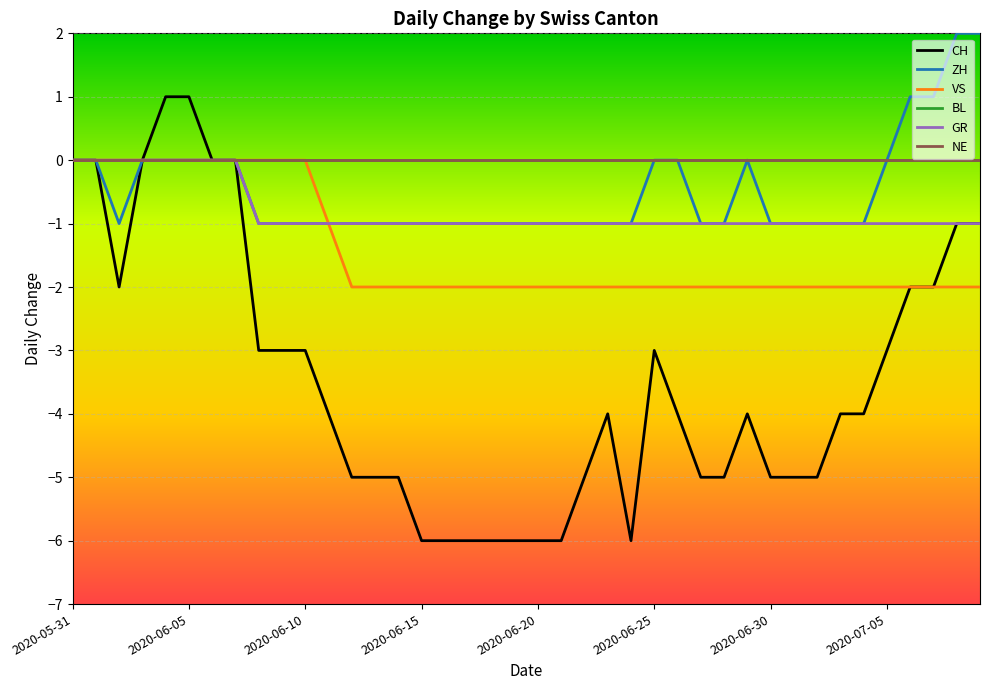

True or false: GR and ZH intersect in this chart.

False